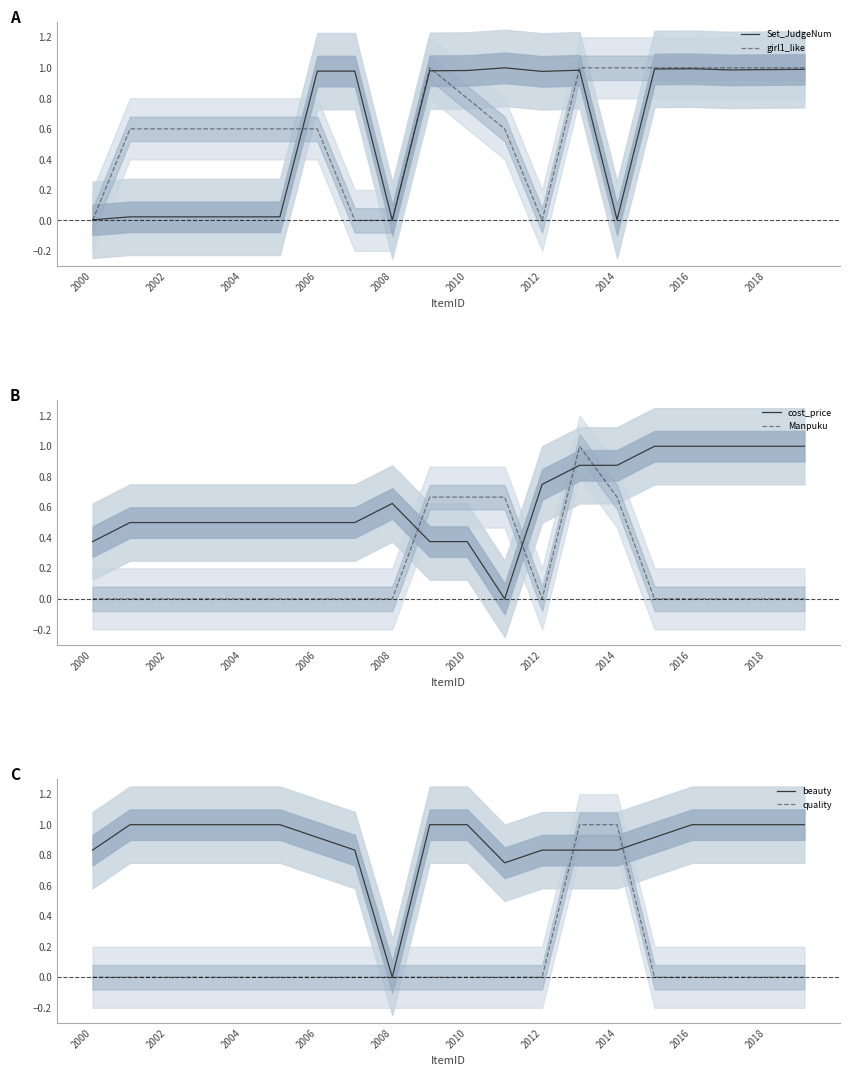

Is the value of girl1_like at 2004 greater than the value of Set_JudgeNum at 2016?

No